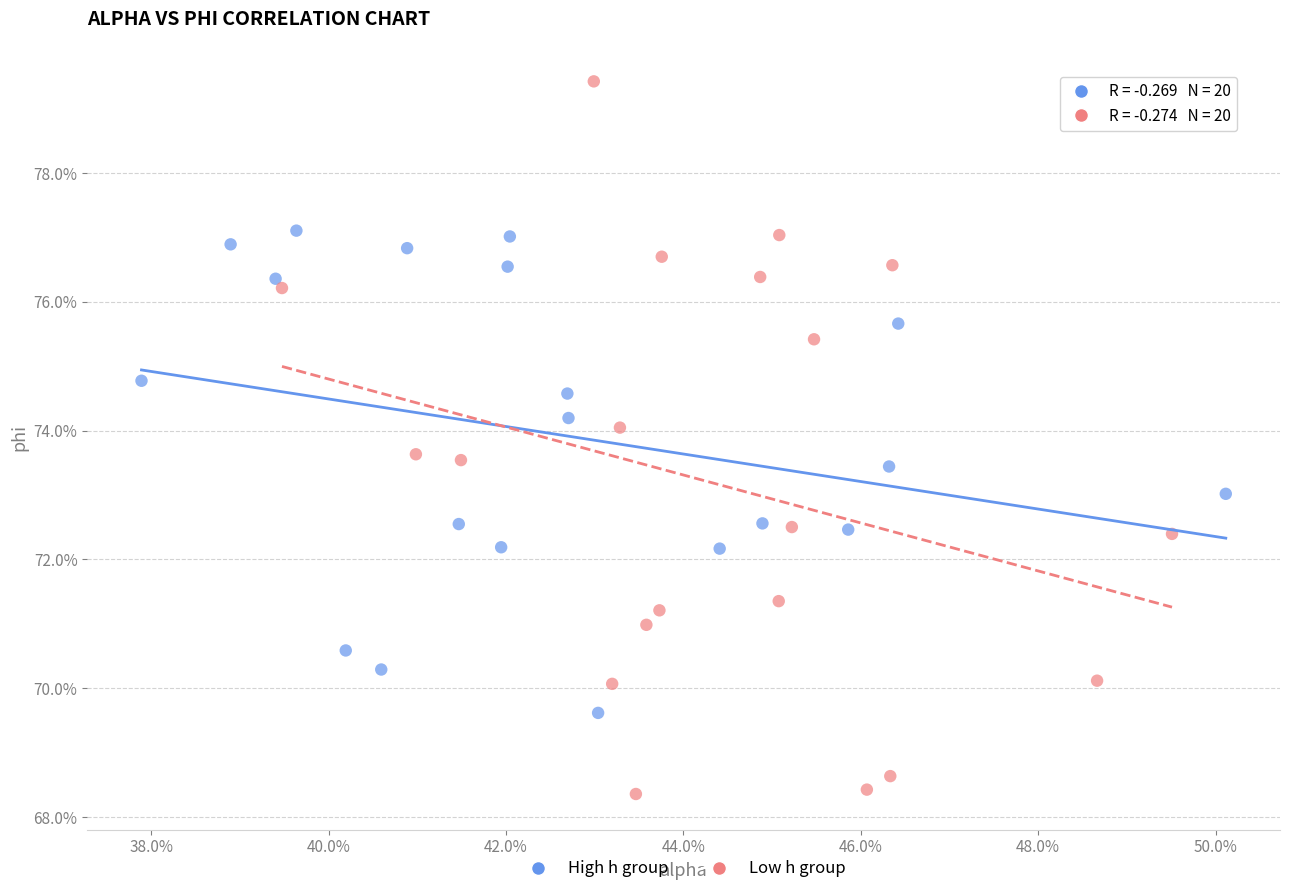

What are all the series names shown in the legend?

High h group, Low h group